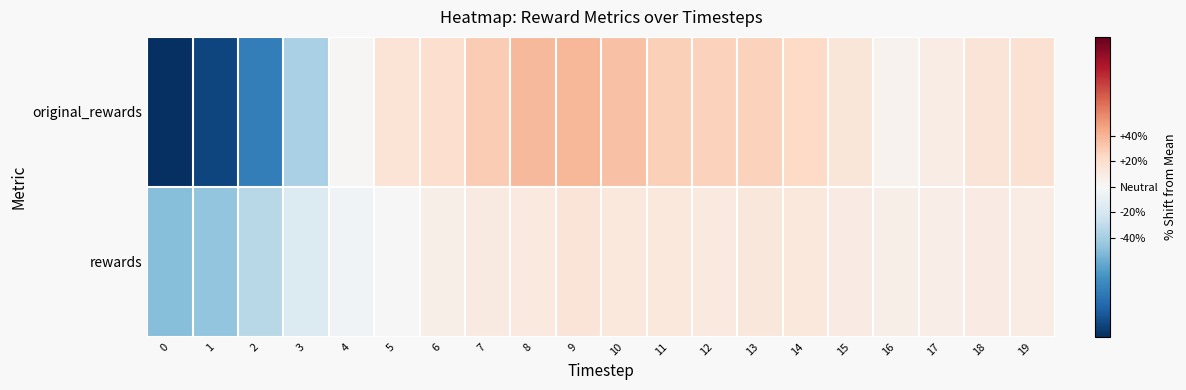

Rank the series at 18 from lowest to highest value.

rewards, original_rewards